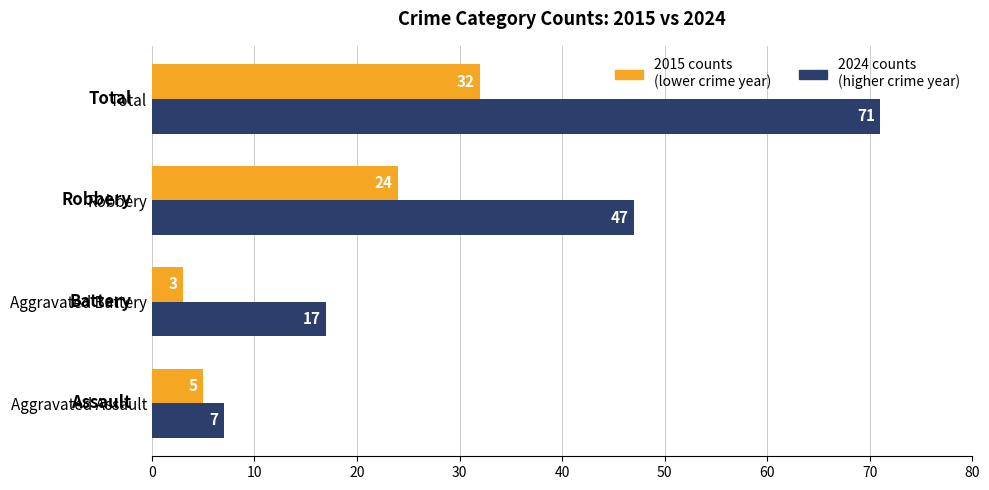

At which category is the sum across all series the highest?

Total